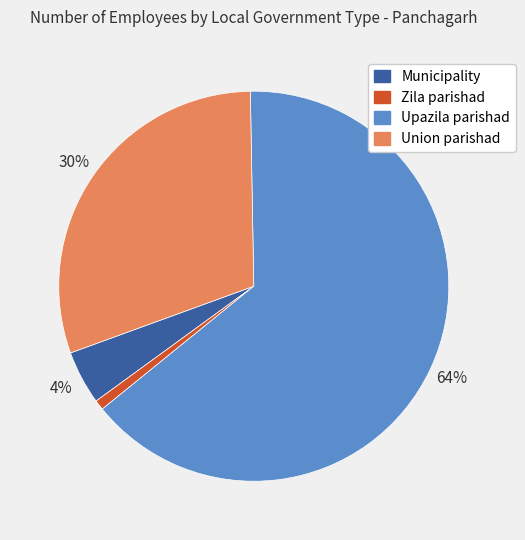

Is there any slice that represents more than half of the pie?

Yes